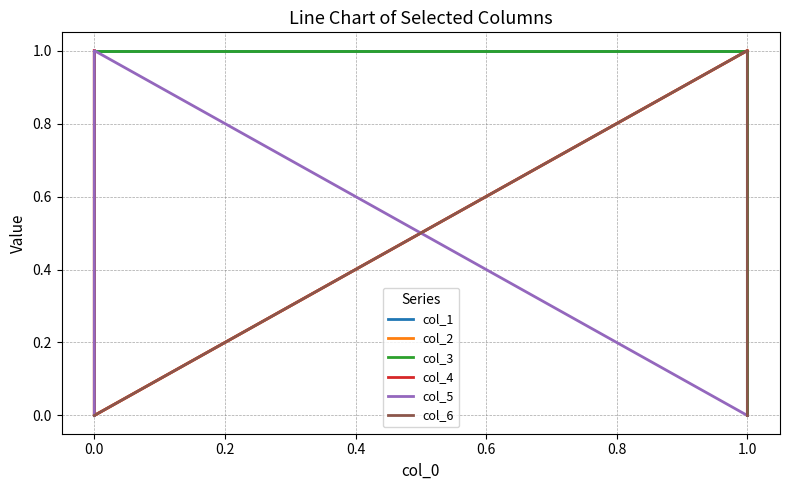

What is the highest value of the col_3 series?

1